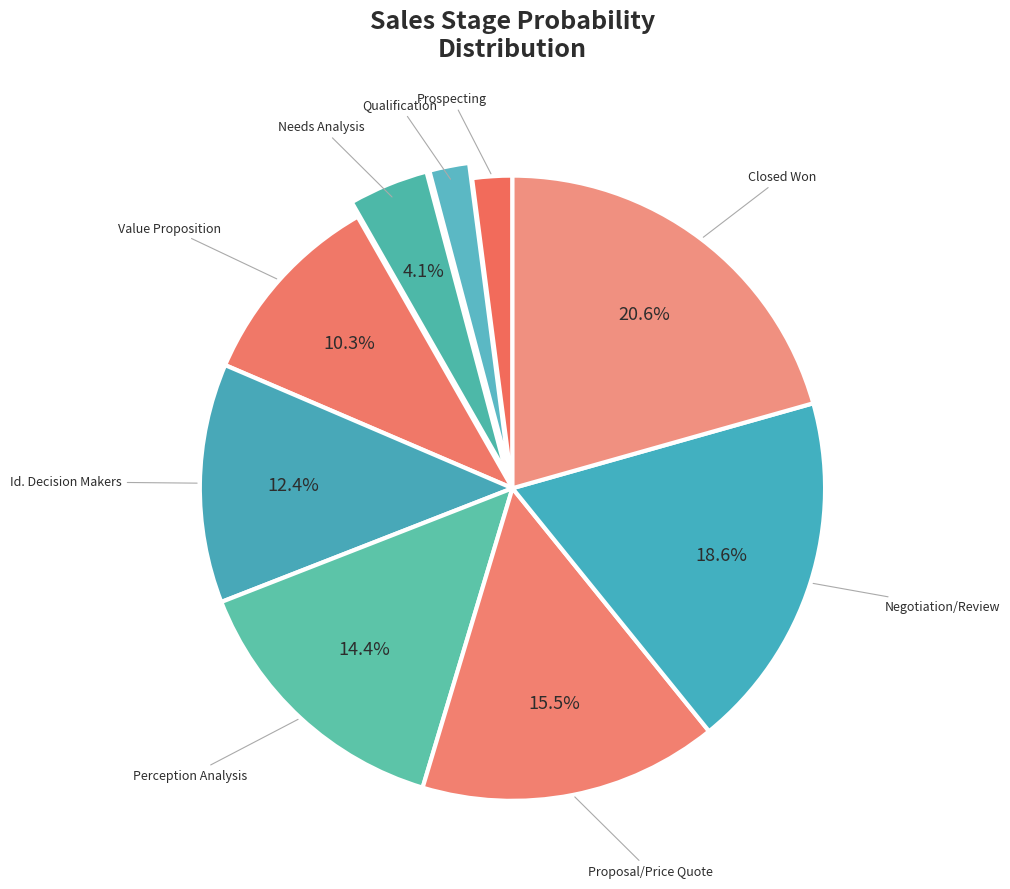

What percentage is the Perception Analysis slice, to the nearest percent?

14%